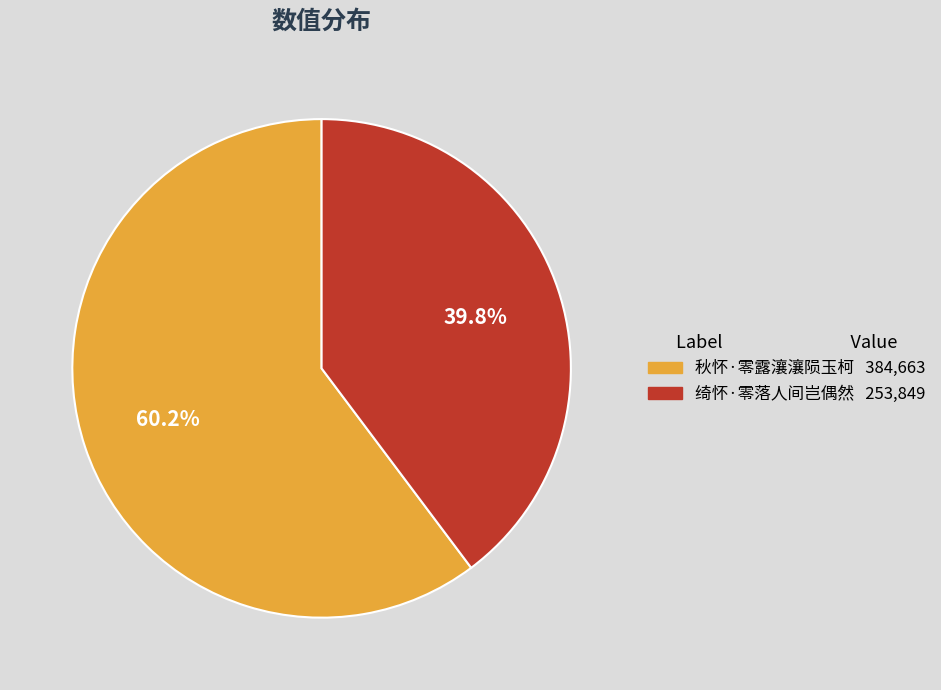

To the nearest percent, what is the average slice percentage?

50%